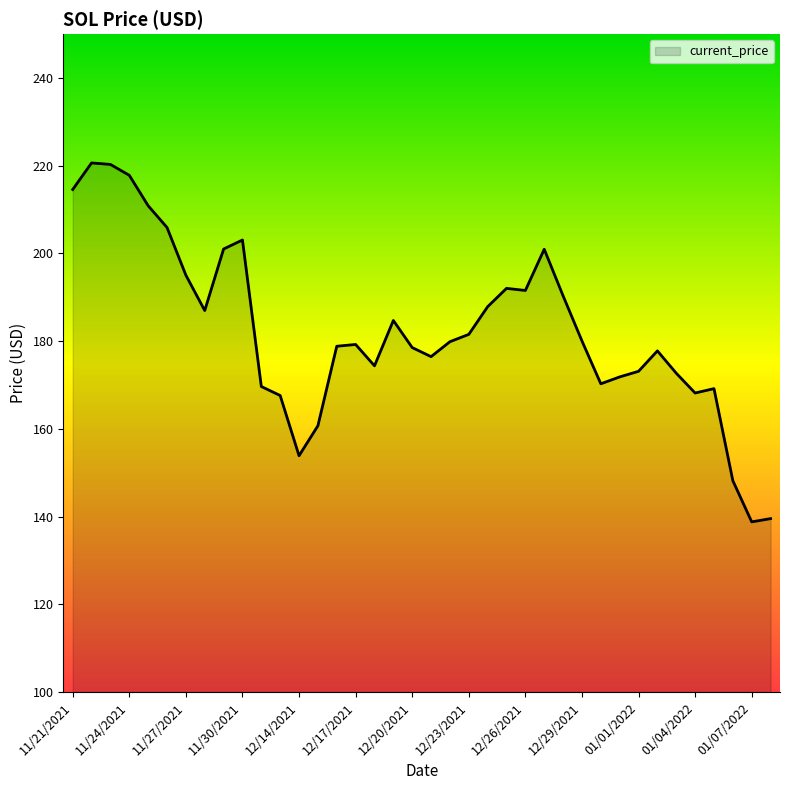

What is the maximum value shown in the chart?

220.6